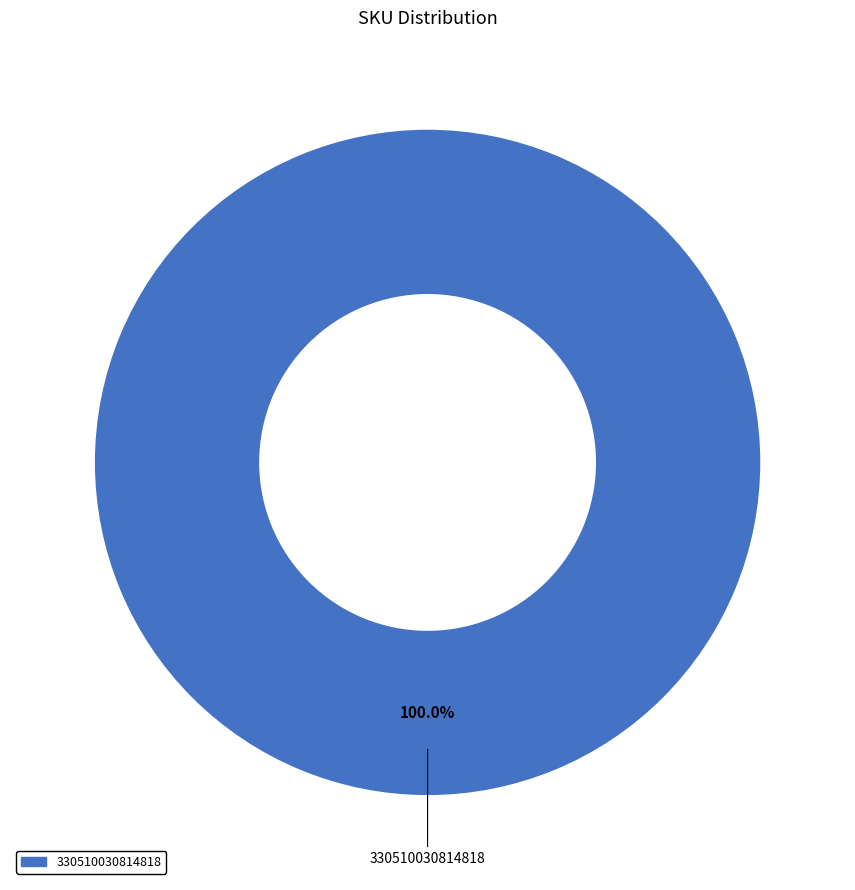

Is there a majority slice in this chart?

Yes